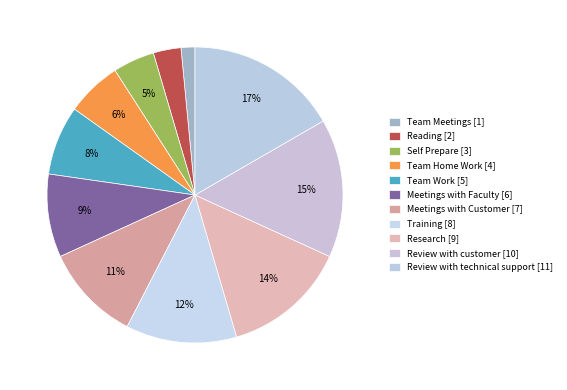

Count the number of slices in the pie.

11